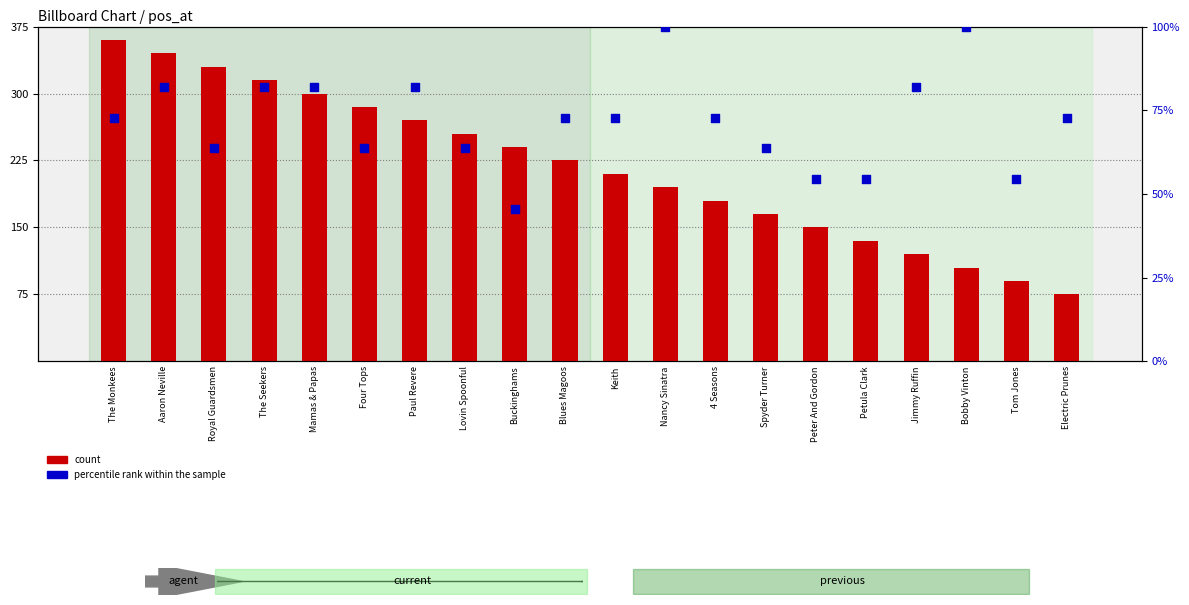

At which category is the sum across all series the highest?

The Monkees